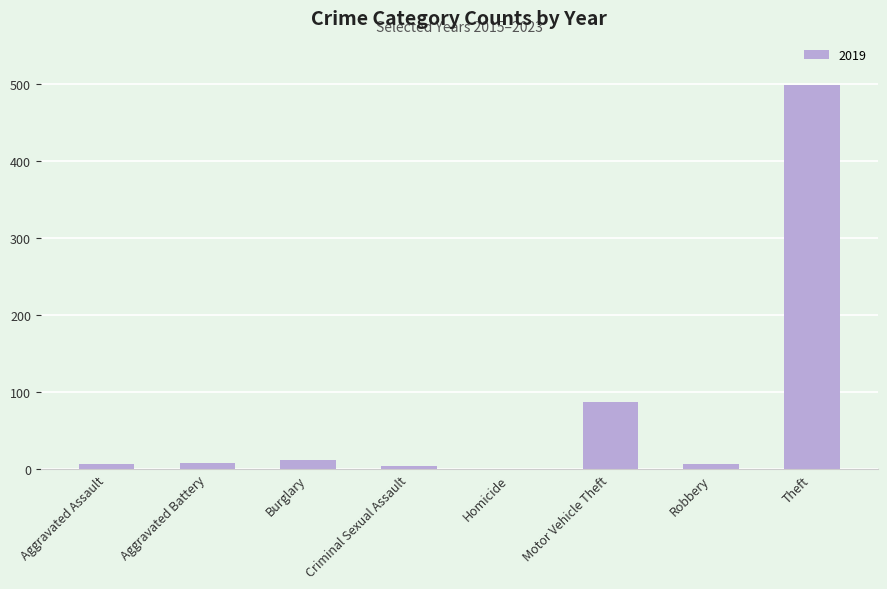

The value at Theft is 830. True or false?

False